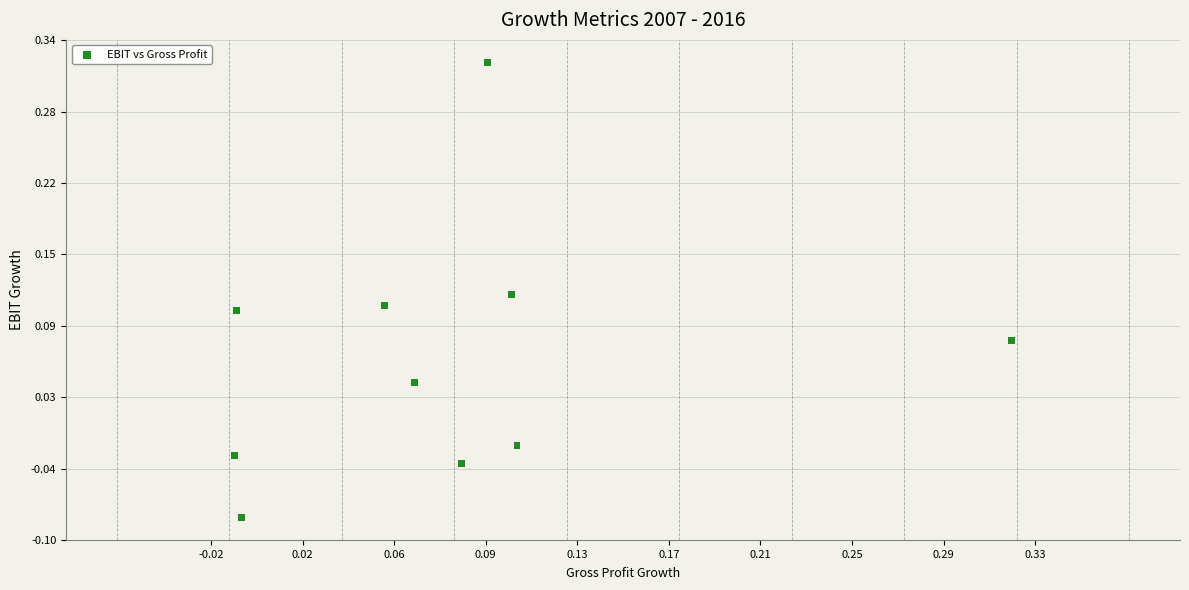

What is the range of Y values (max minus min)?

0.4